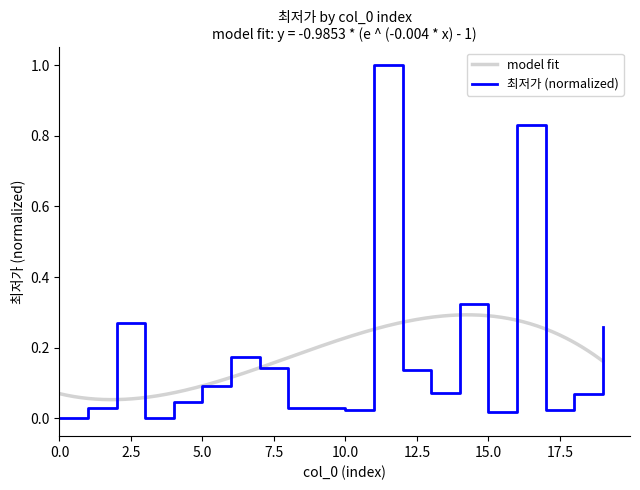

List the labels in order of value, largest first.

11, 16, 14, 2, 19, 6, 7, 12, 5, 13, 18, 4, 8, 9, 1, 17, 10, 15, 0, 3